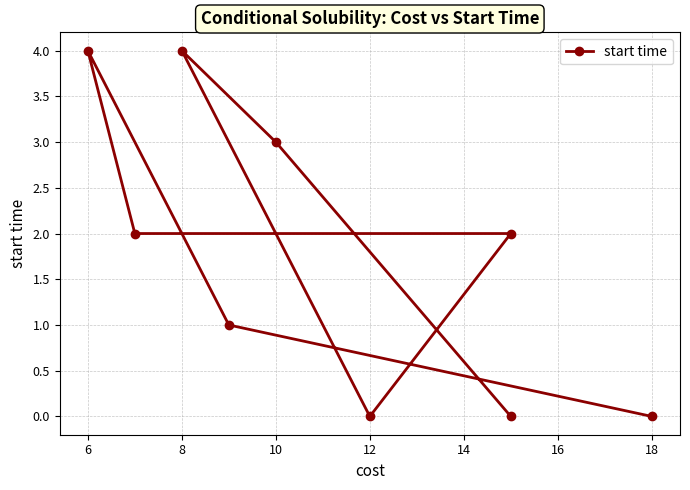

How many values are below 2?

4